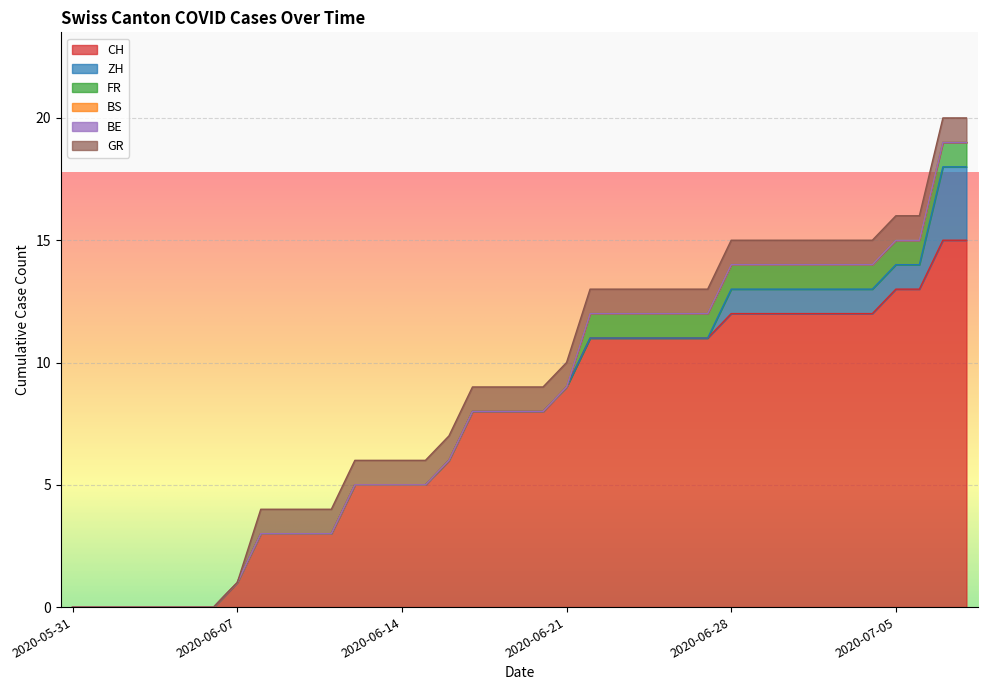

Does the chart display data point markers on the line(s)?

No